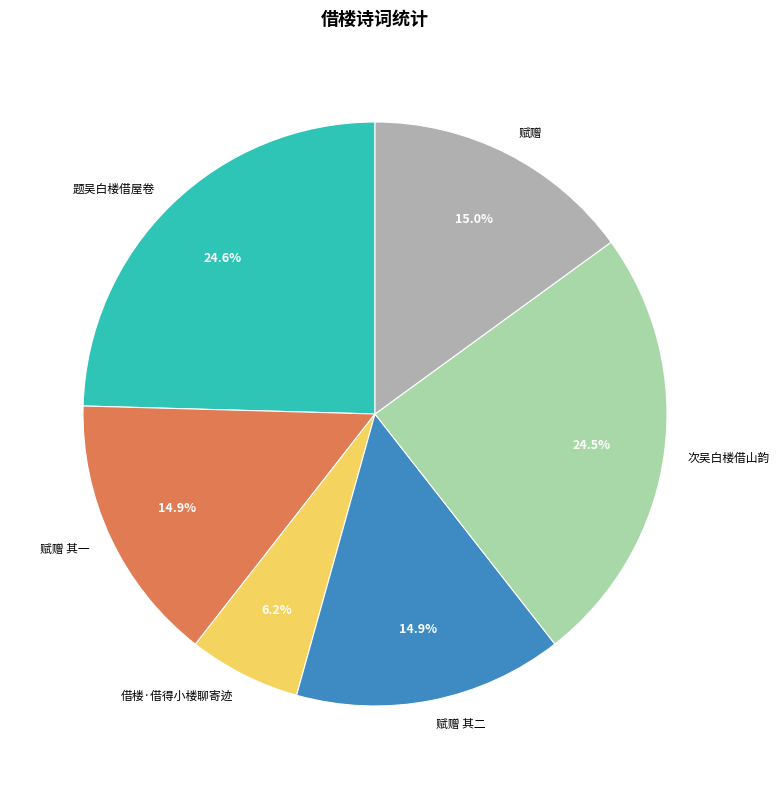

What is the total percentage of 借楼·借得小楼聊寄迹 and 赋赠 其二?

21.1%